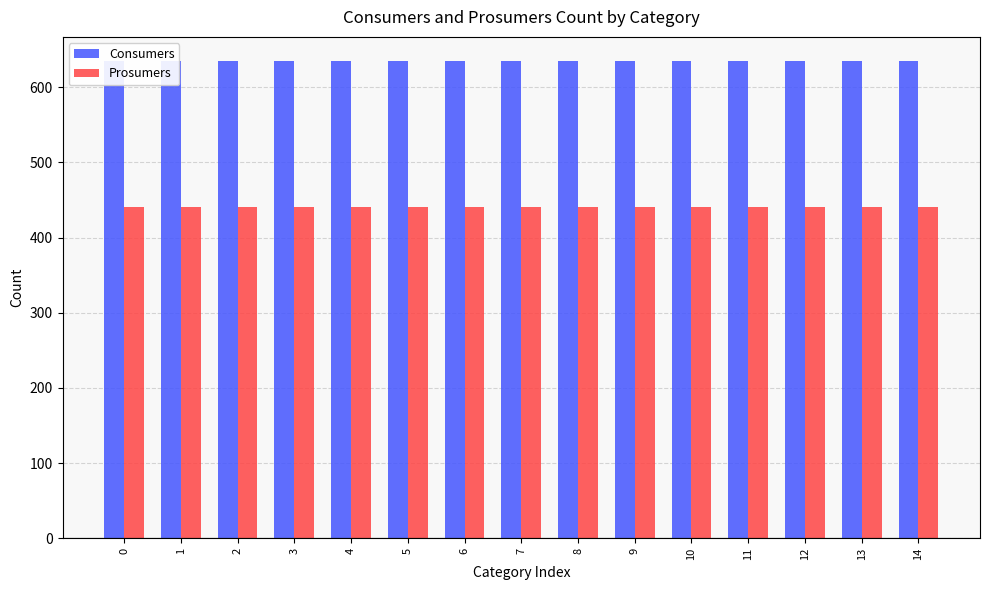

How many bars are there in each group?

2